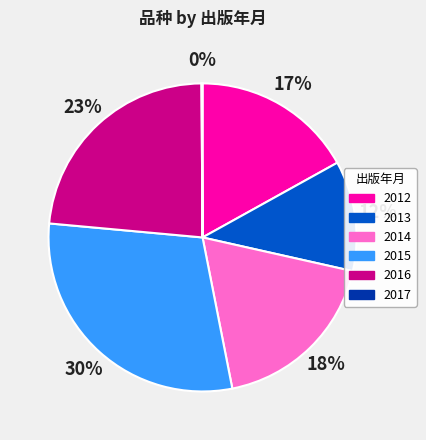

Which has a higher value, 2014 or 2013?

2014